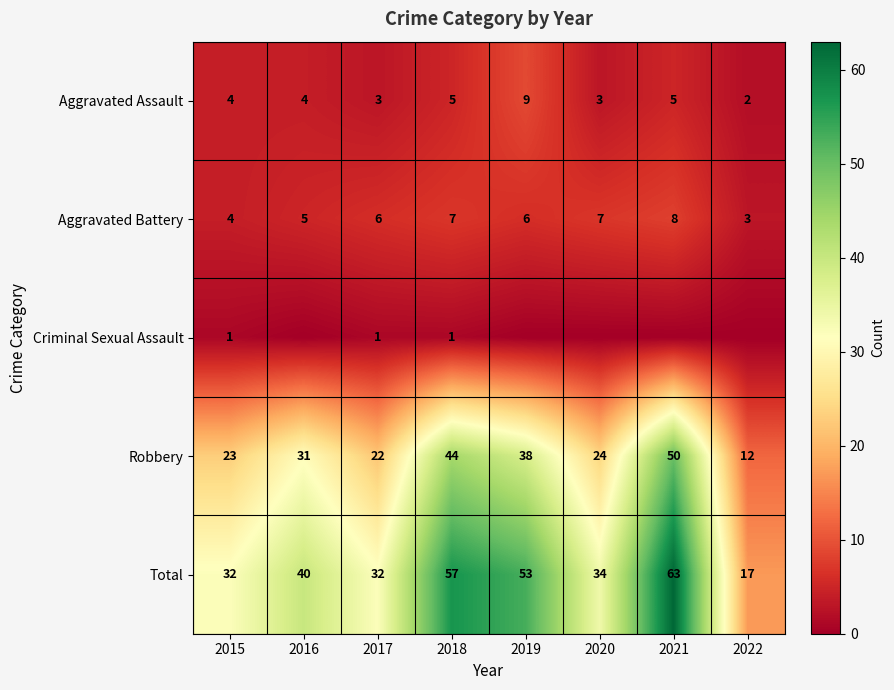

What is the difference between the maximum and minimum values in the Aggravated Assault series?

7